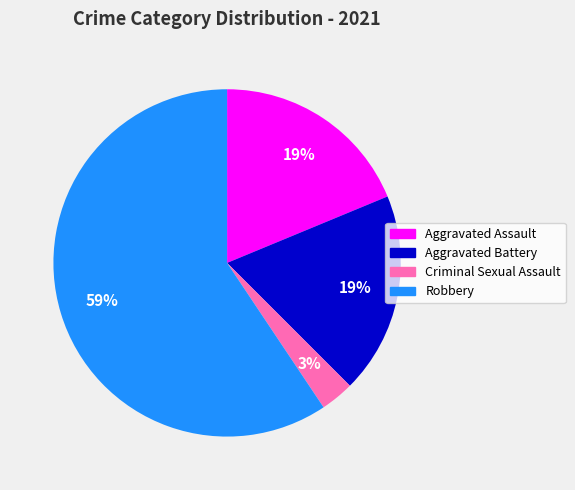

The Aggravated Battery slice represents 19% of the pie. True or false?

True